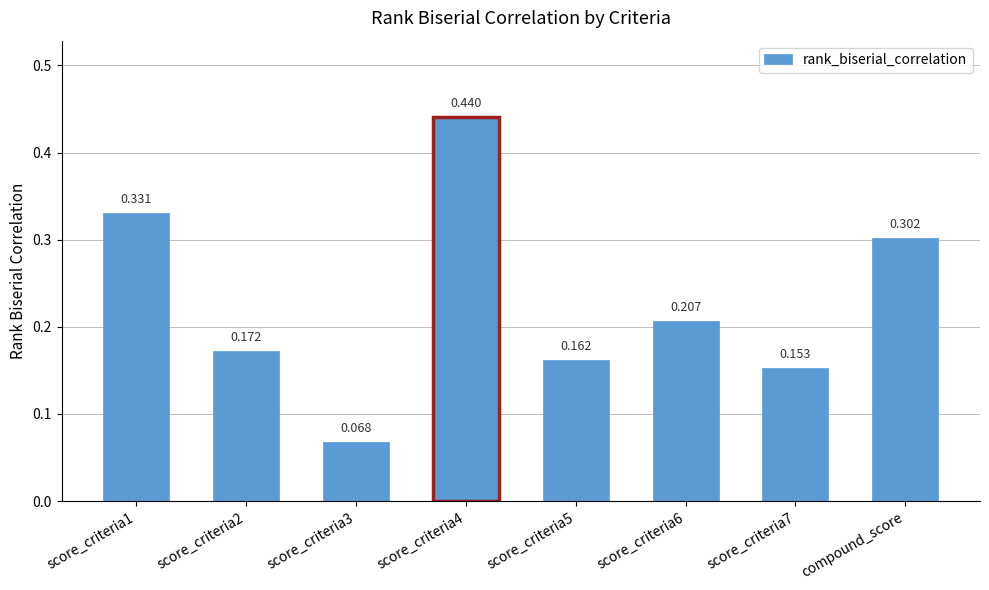

Rank the categories by value from lowest to highest.

score_criteria3, score_criteria7, score_criteria5, score_criteria2, score_criteria6, compound_score, score_criteria1, score_criteria4